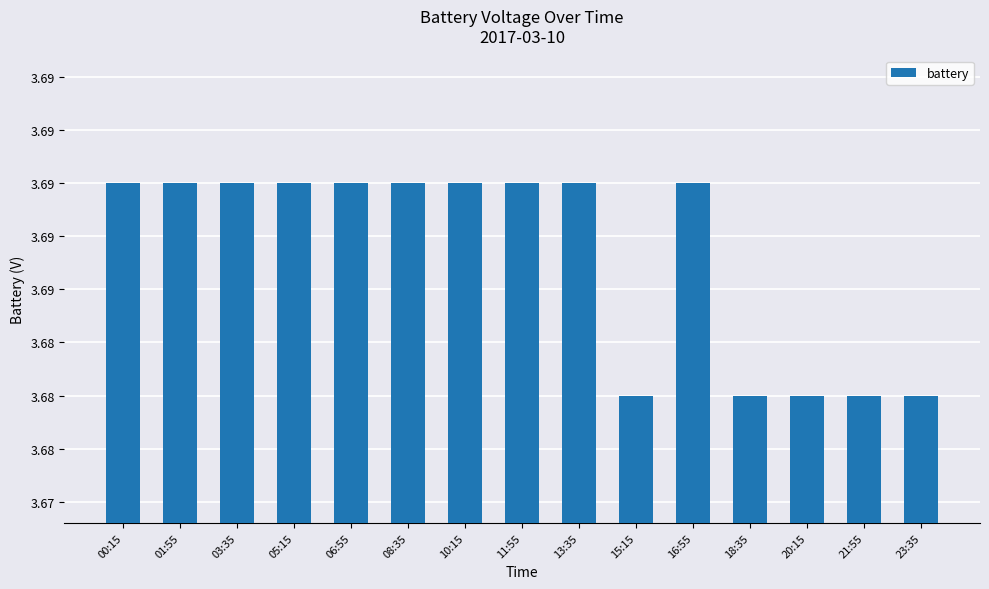

The chart shows a value of 6.1 at 05:15. True or false?

False